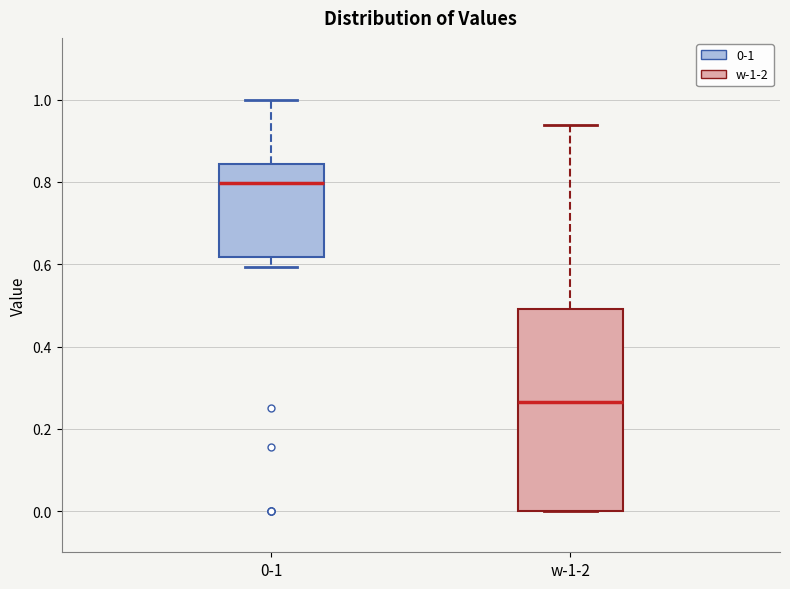

Comparing the boxes themselves (not the whiskers), which one is the tallest?

w-1-2